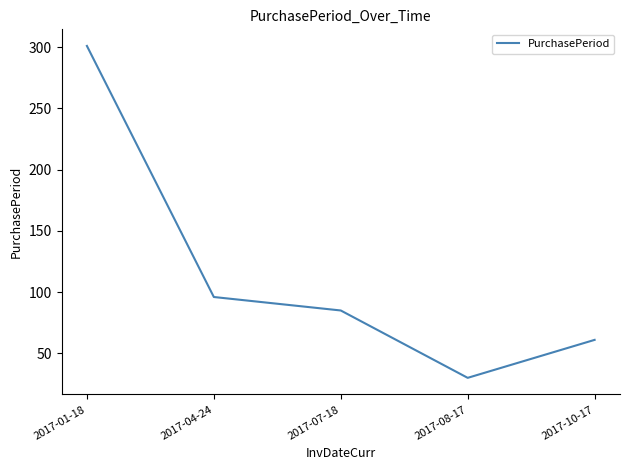

What is the difference between the values at 2017-04-24 and 2017-10-17?

35